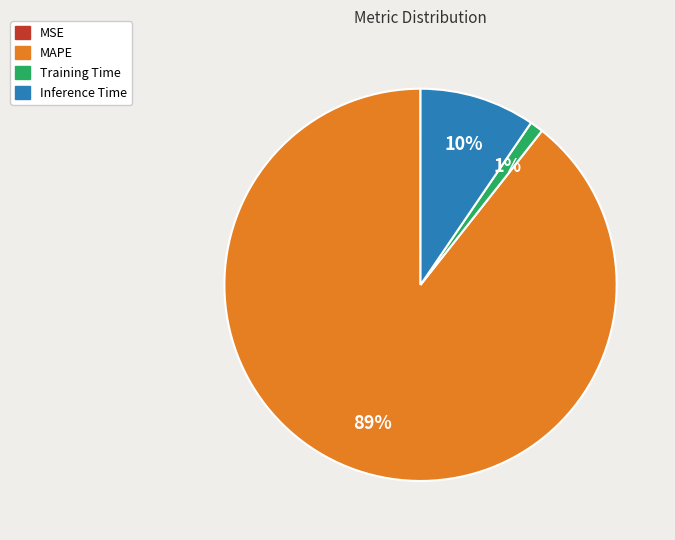

To the nearest percent, what is the difference between the largest and smallest slice percentages?

89%